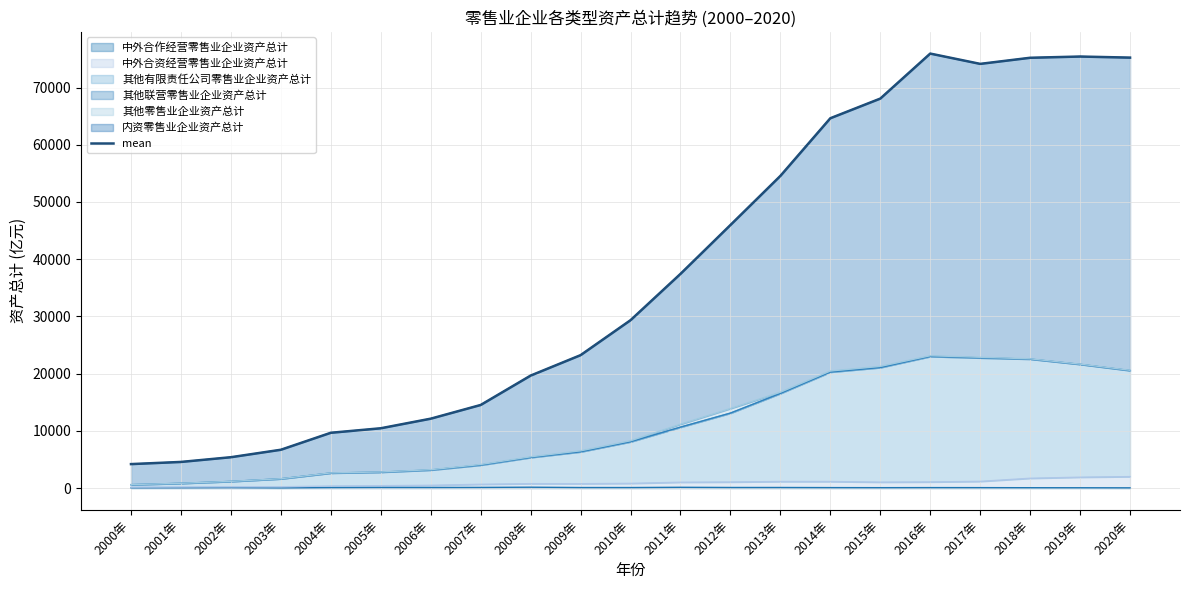

Between 2017年 and 2011年, which is larger?

2017年